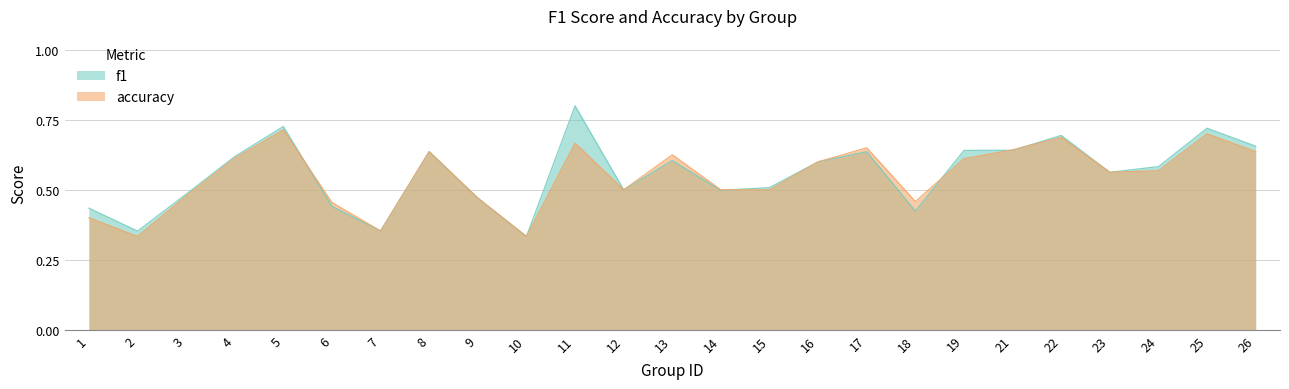

What is the total value across all series at 10?

0.7